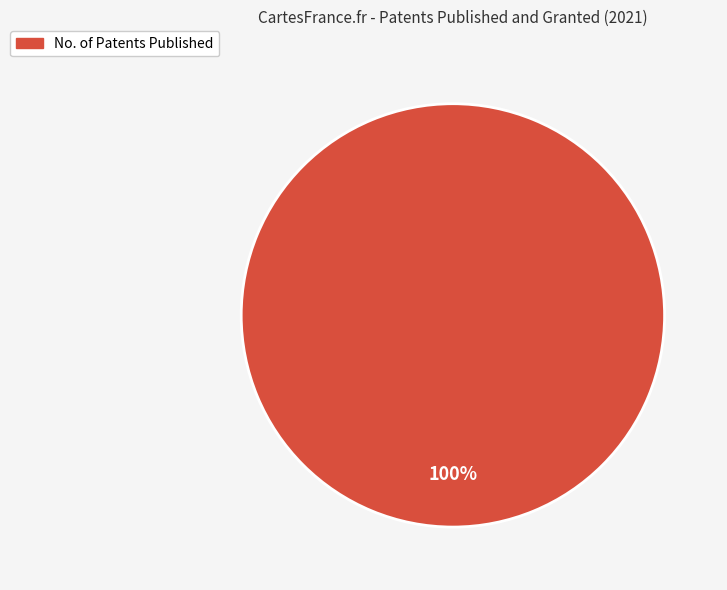

Which category accounts for the majority?

No. of Patents Published